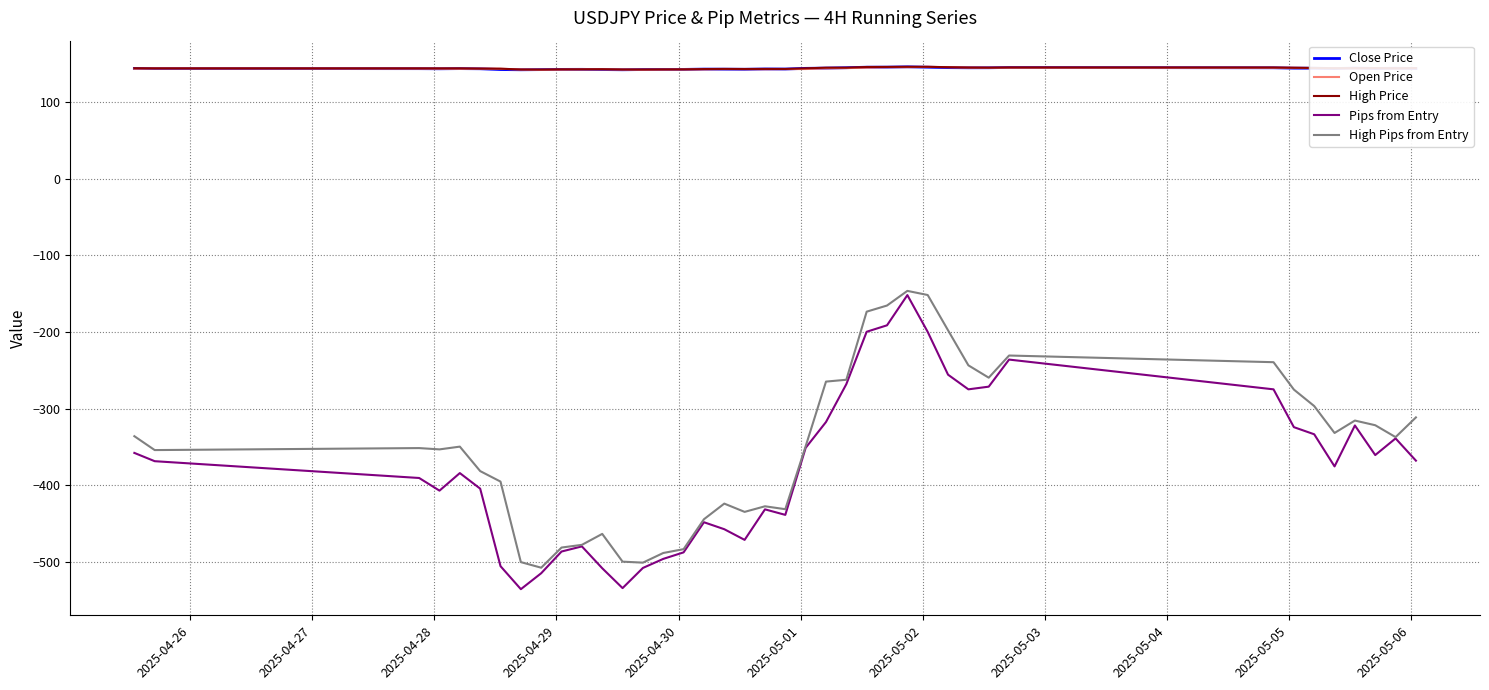

True or false: Close Price and High Pips from Entry intersect in this chart.

False